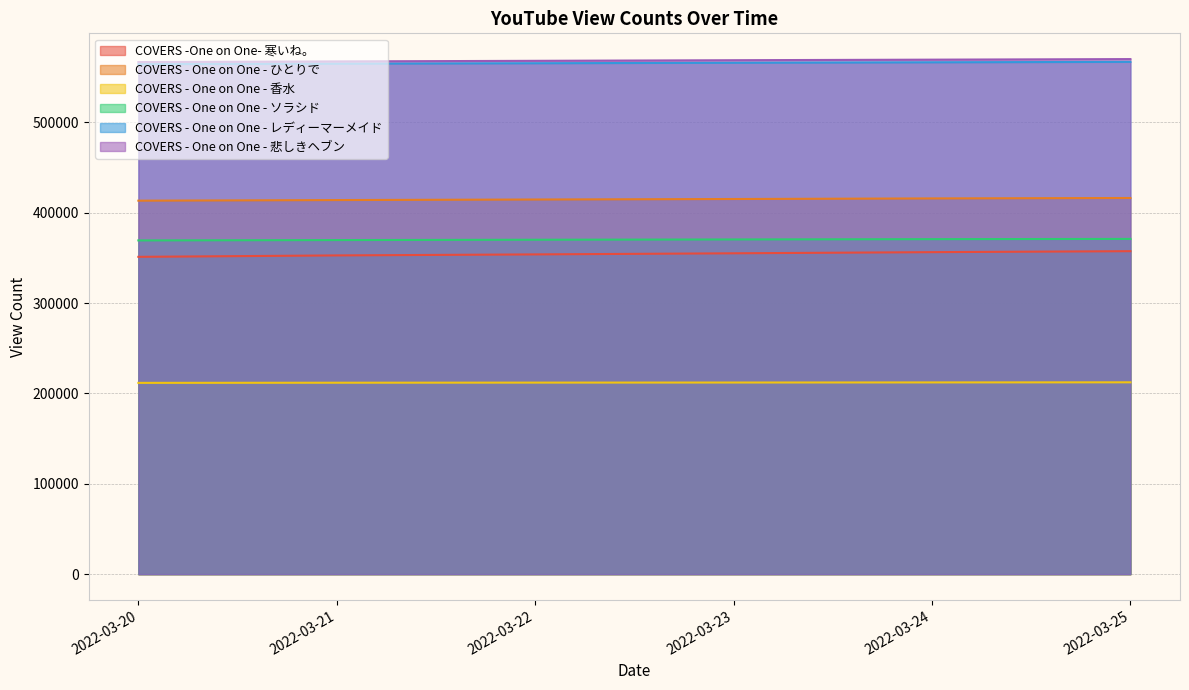

Where does the COVERS - One on One - 悲しきヘブン series first go above 568868?

2022-03-24